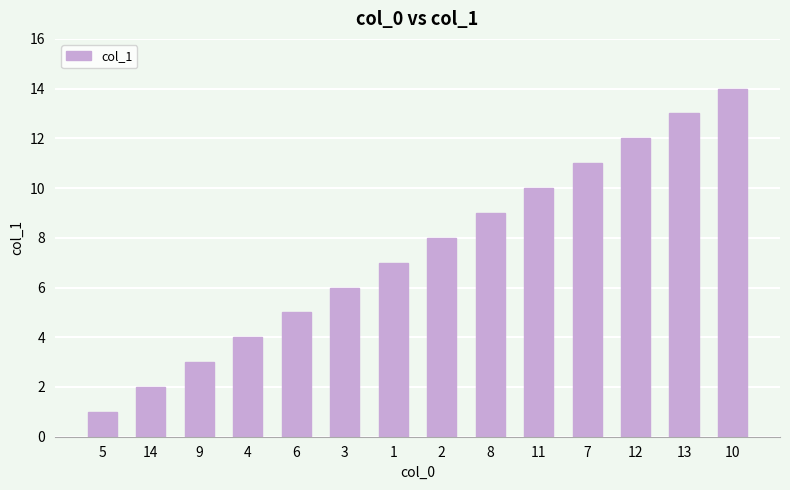

What is the label of the 9th bar from the right?

3